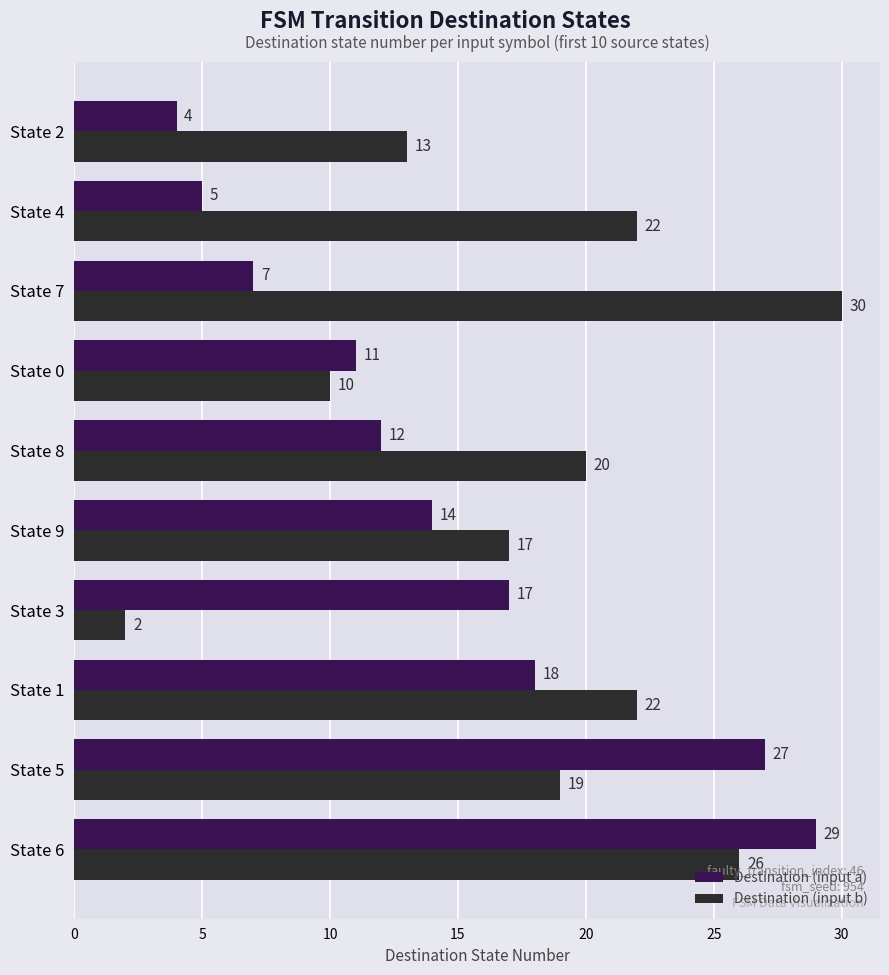

Which series has the largest range (max minus min)?

Destination (input b)